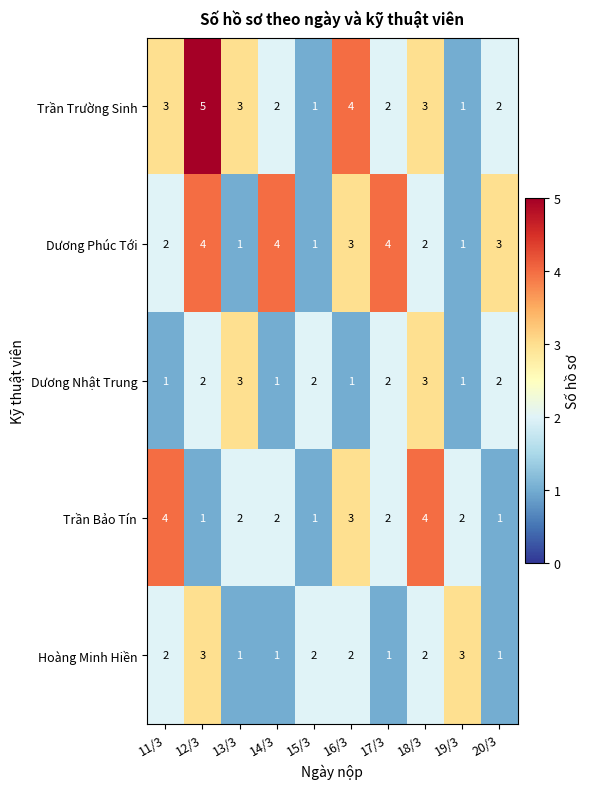

What is the average value of the Trần Trường Sinh series?

3